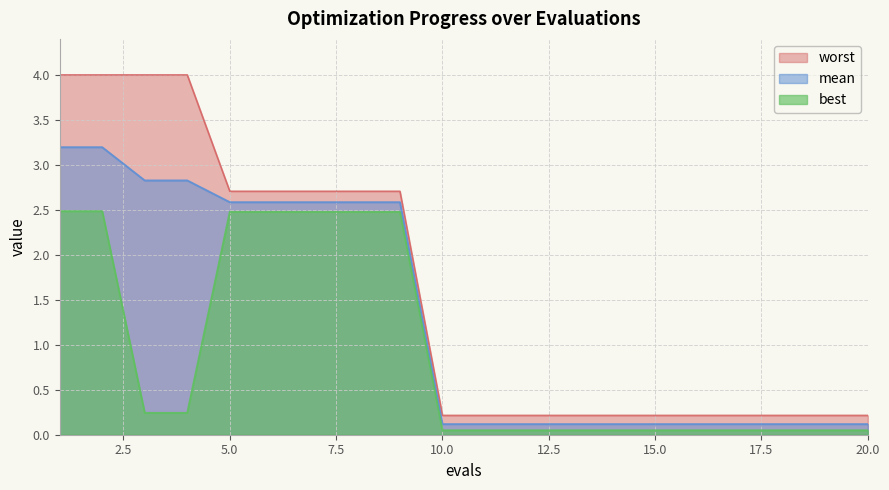

True or false: worst and best intersect in this chart.

False